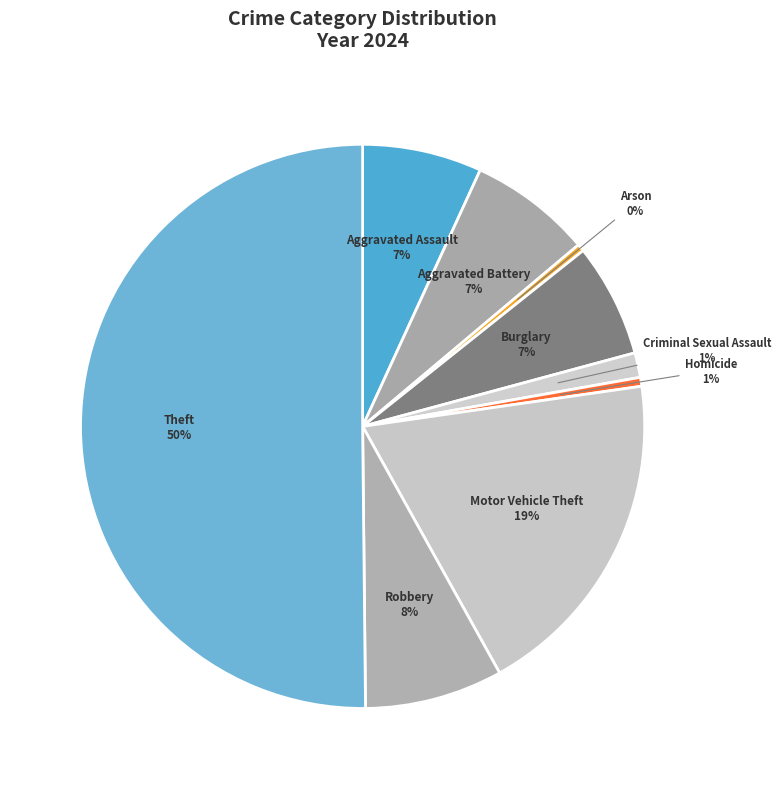

Which slice is the largest?

Theft